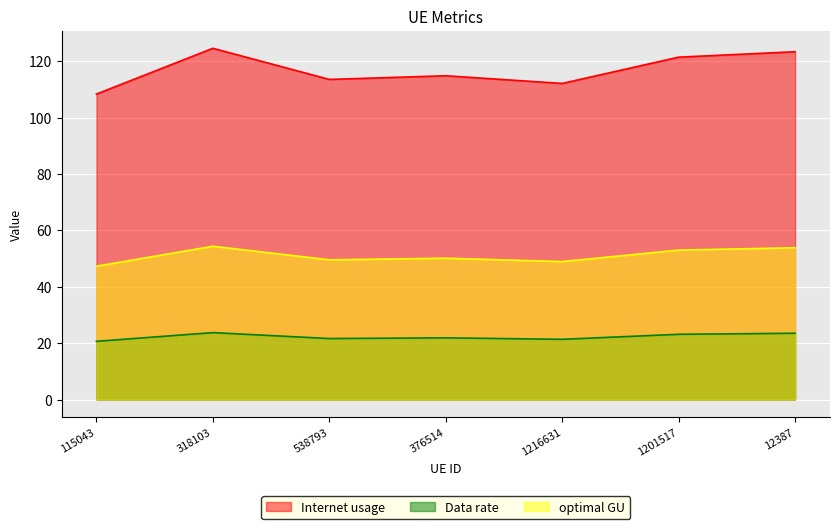

Which has a higher value, 538793 or 318103?

318103